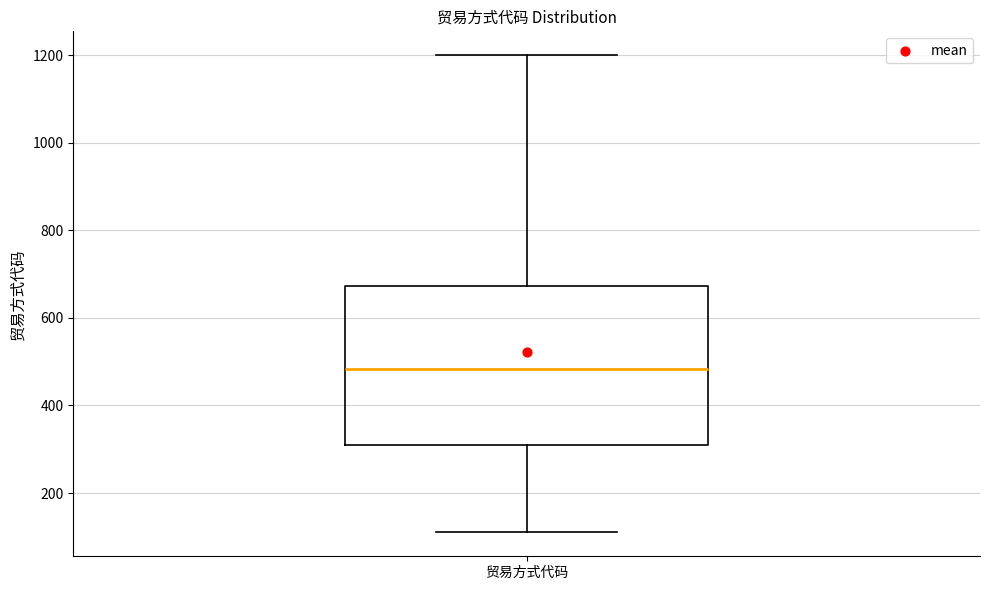

Where is the upper edge of the box for 贸易方式代码 on the y-axis? The values are not printed on the chart, so give them approximately, as read against the axis.

680